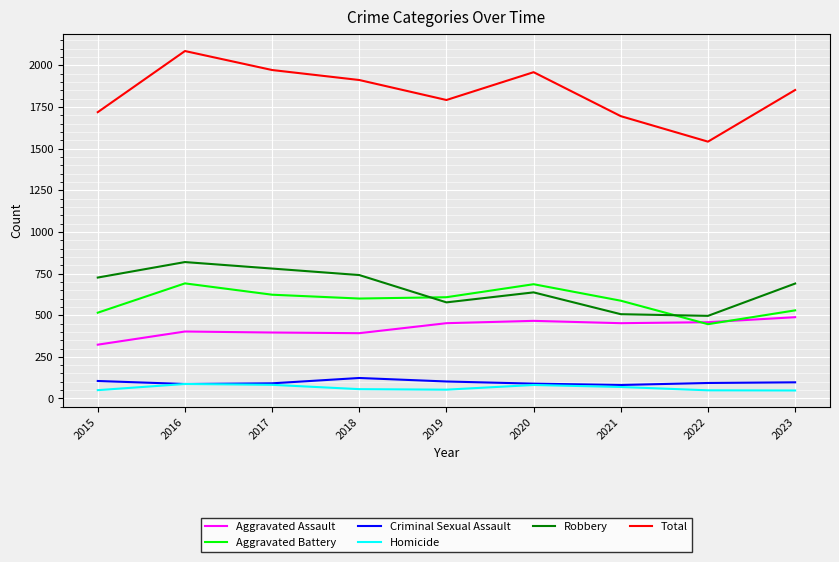

What is the sum of all Robbery values?

5972